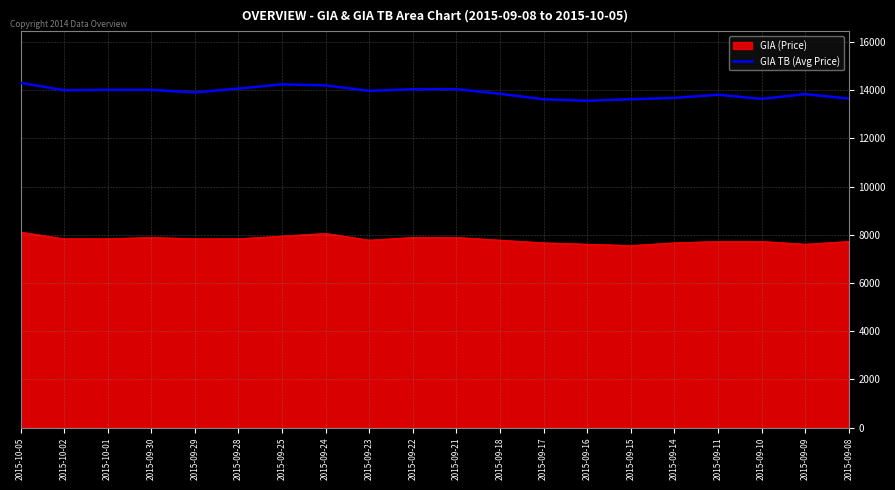

What is the difference between the maximum and minimum values in the GIA (Price) series?

559.6